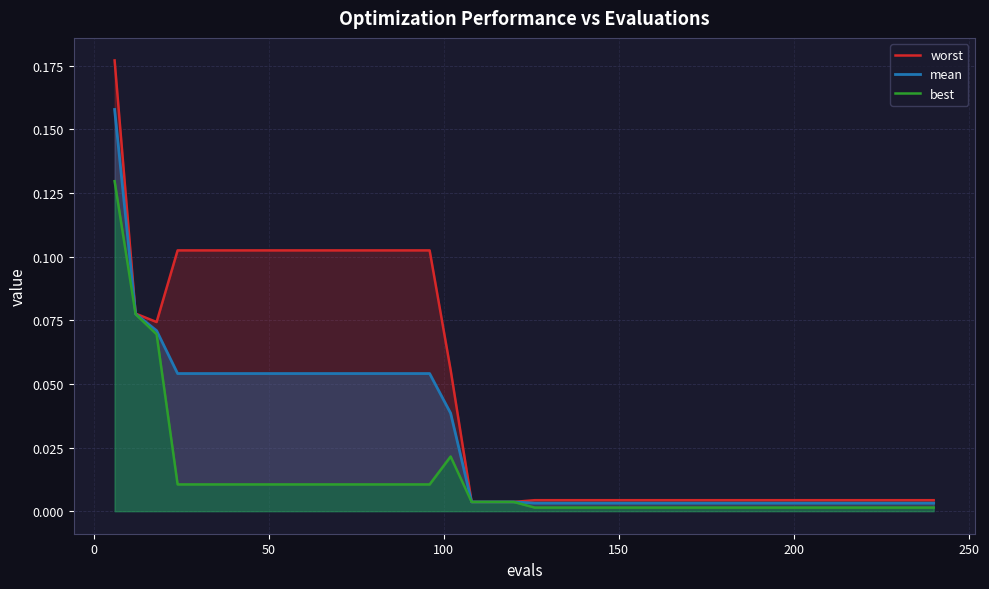

What are all the series names shown in the legend?

worst, mean, best